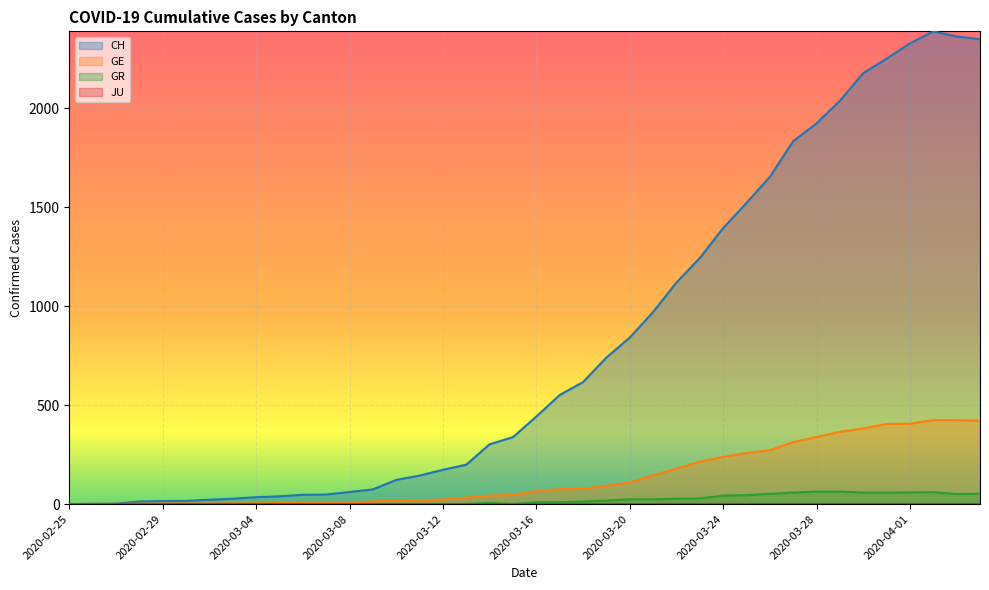

Which series has the largest total across all categories?

CH